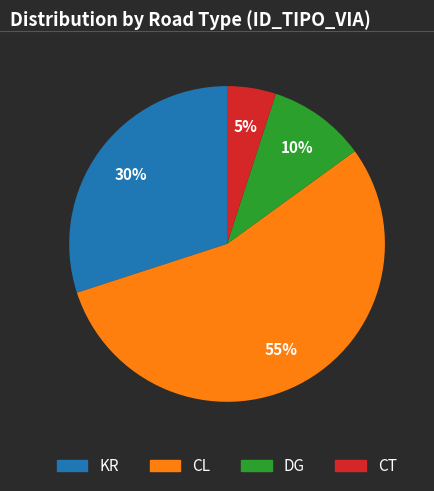

Is it true that CL is 46% of the pie?

False